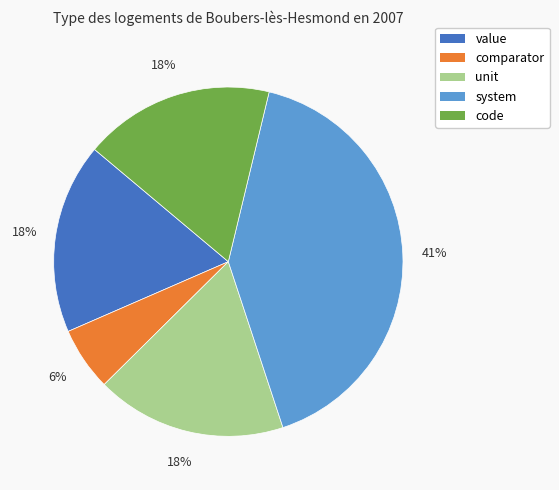

What is the smallest slice in the pie chart?

comparator